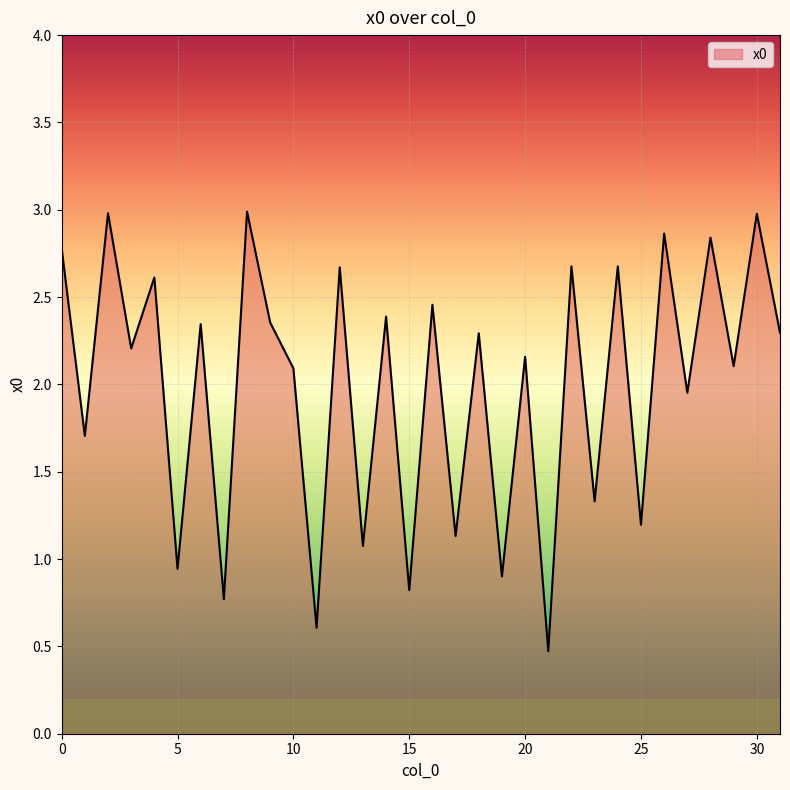

What is the greatest value displayed?

3.0